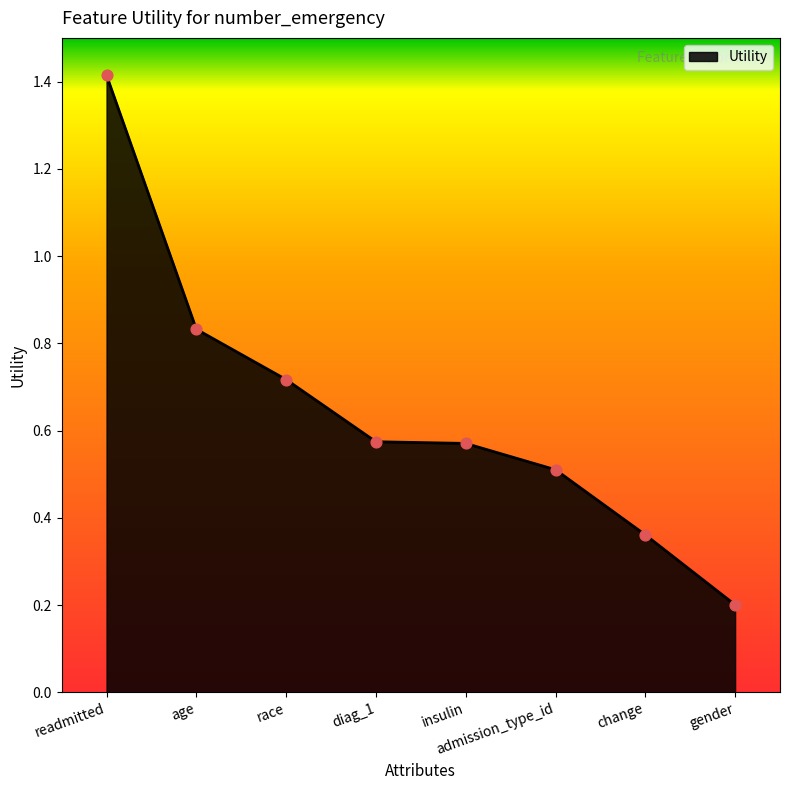

Between insulin and admission_type_id, which is larger?

insulin